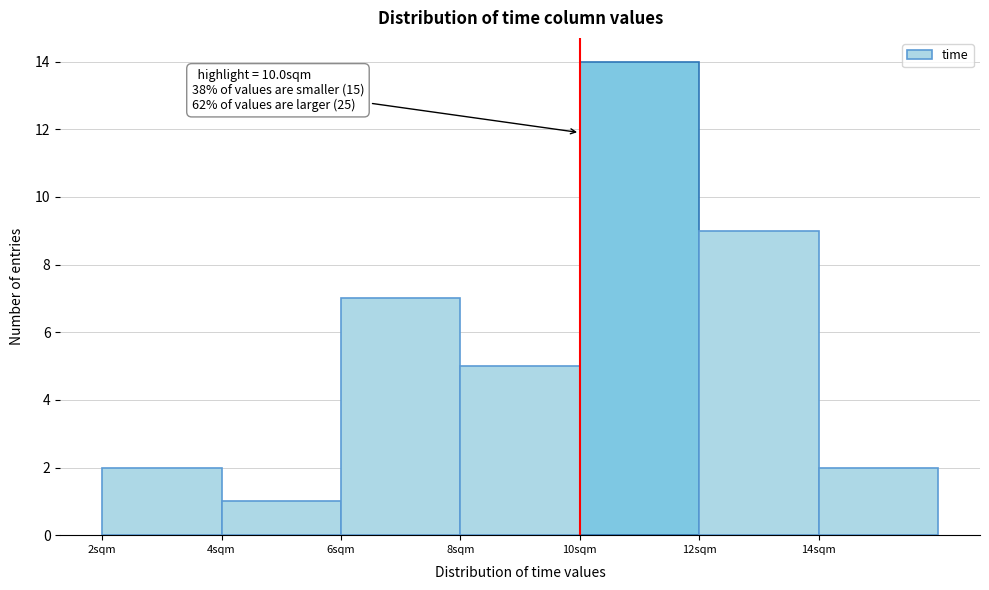

Over which range of the x-axis is the bar tallest?

10 to 12